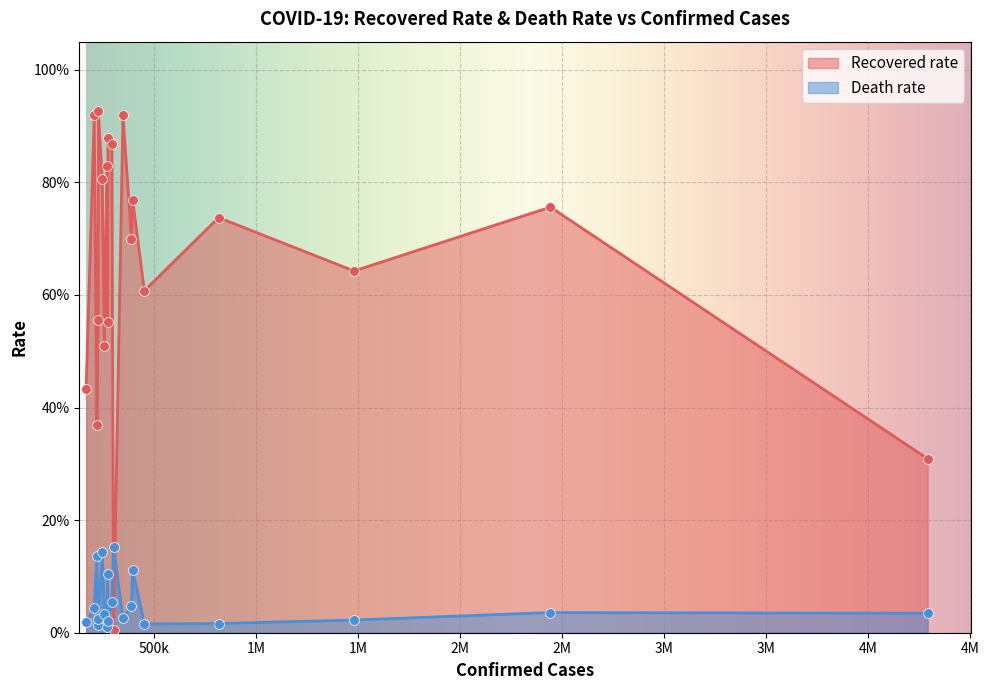

Which series contains the lowest Y value?

Recovered rate